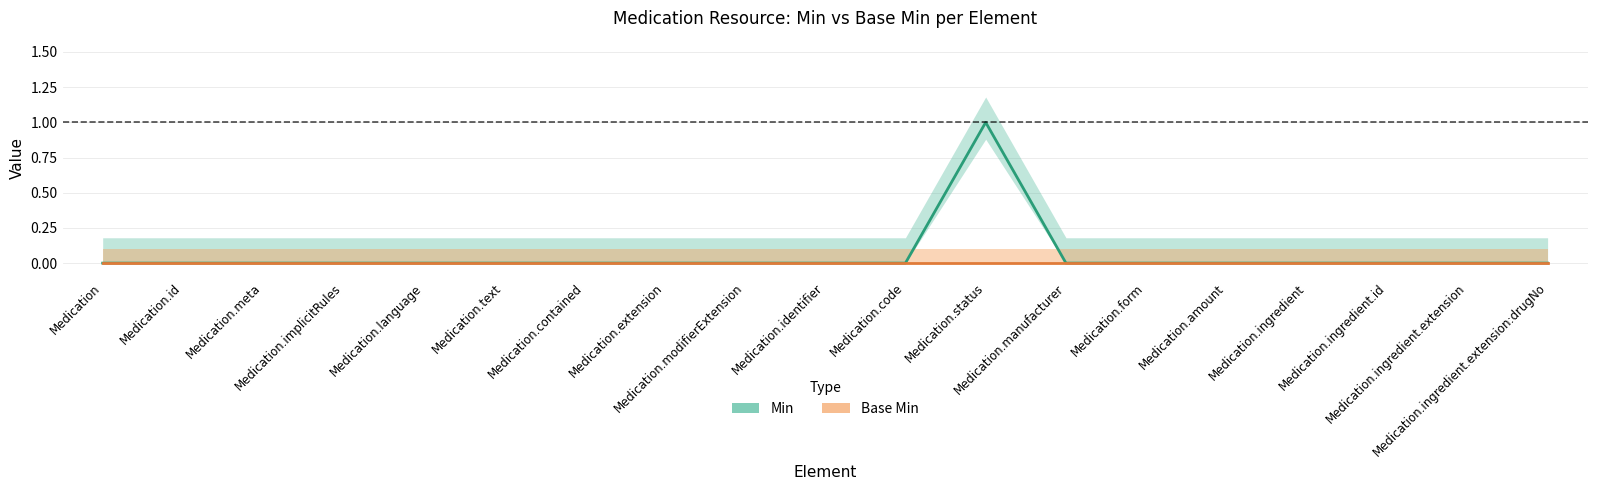

How many values are above zero?

1